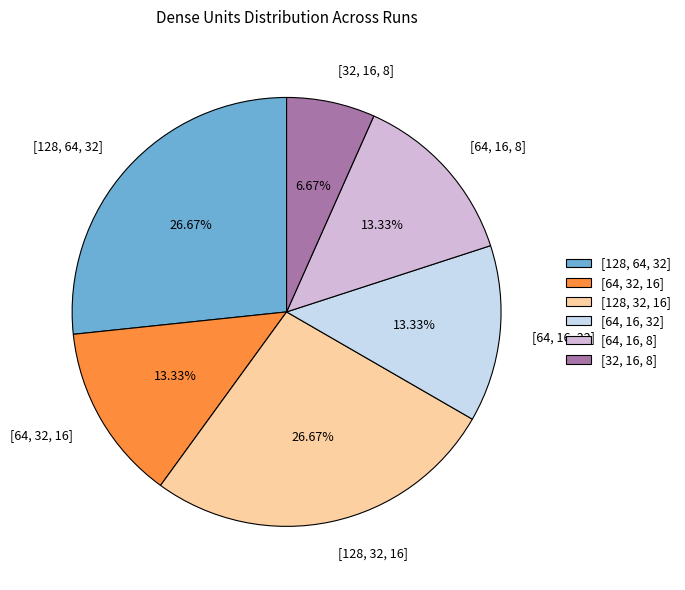

Does [64, 16, 8] account for over 50% of the chart?

No